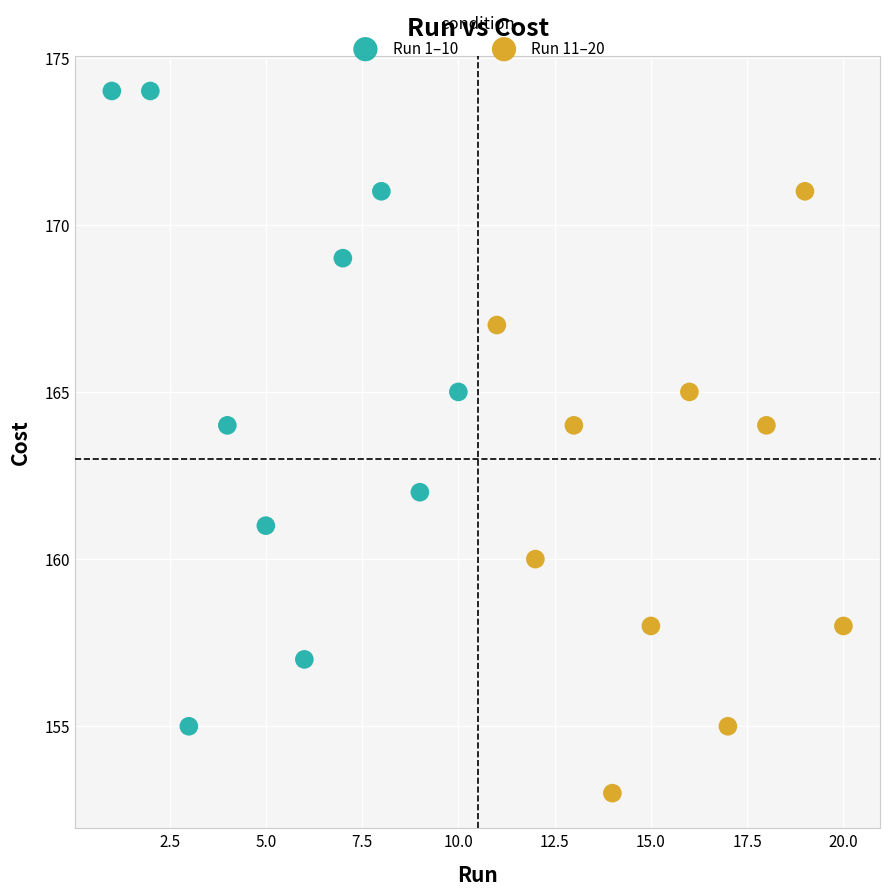

Which series has the widest spread of Y values?

Run 1–10